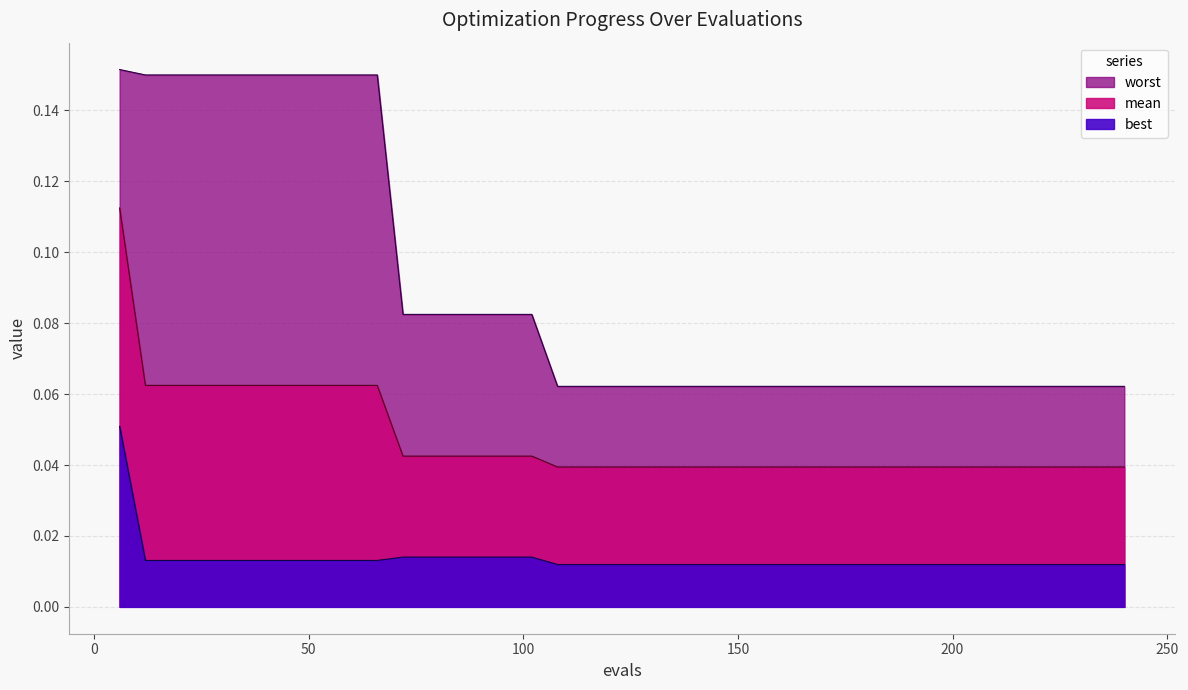

At which category is the sum across all series the highest?

6